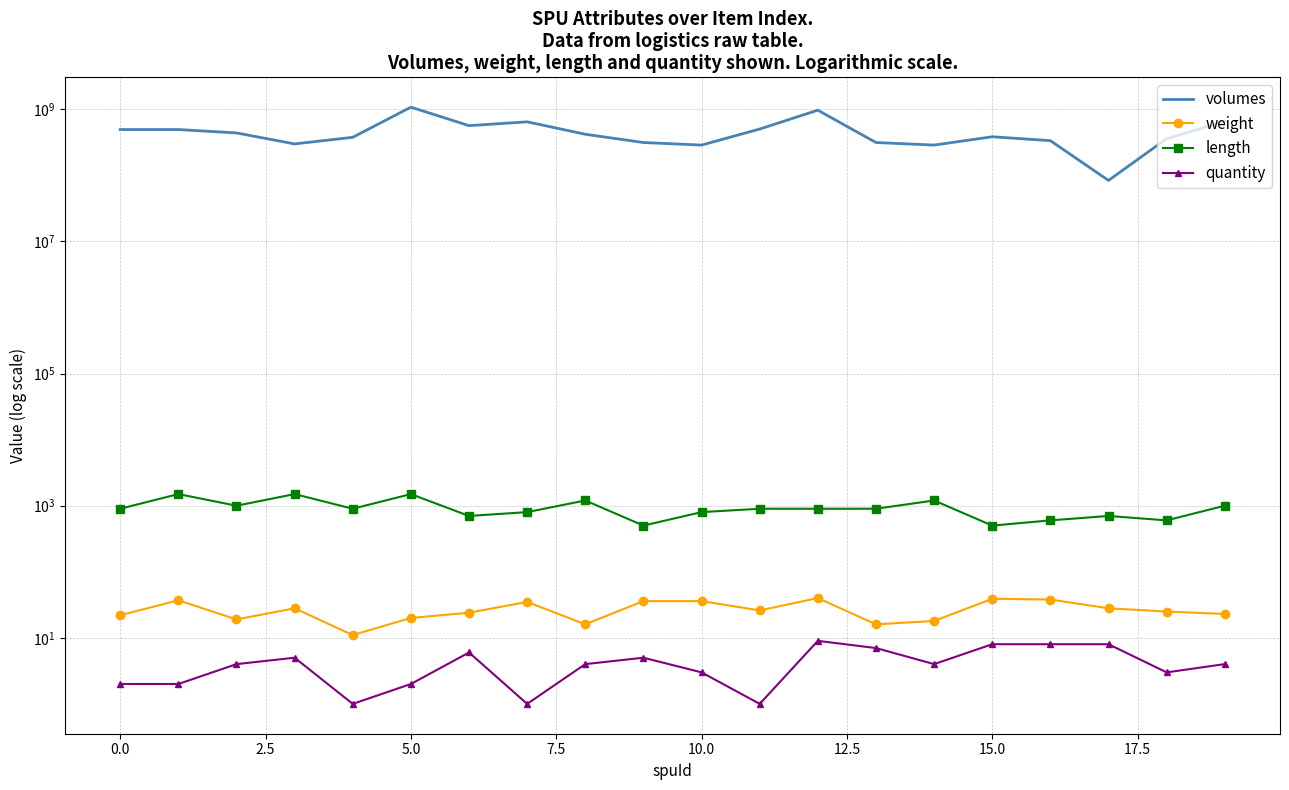

What is the highest value of the length series?

1500